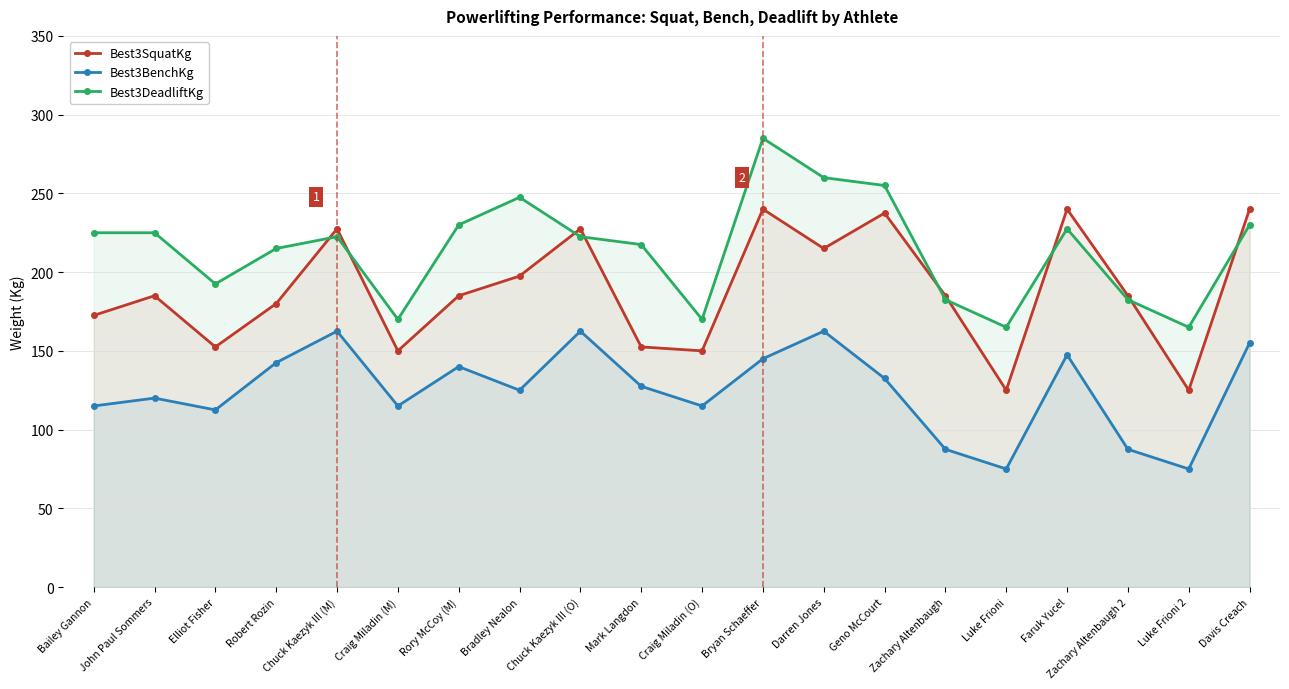

How many lines are shown in the chart?

3